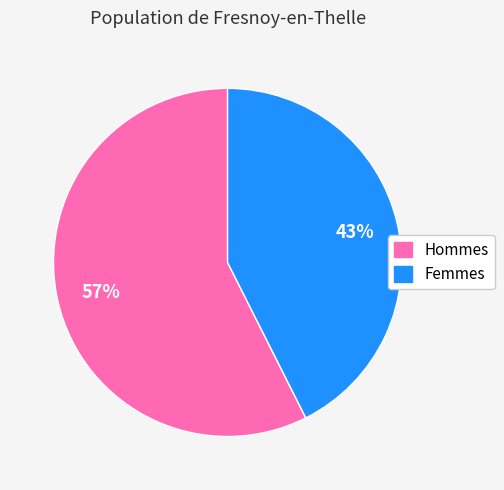

Does any single category account for the majority?

Yes